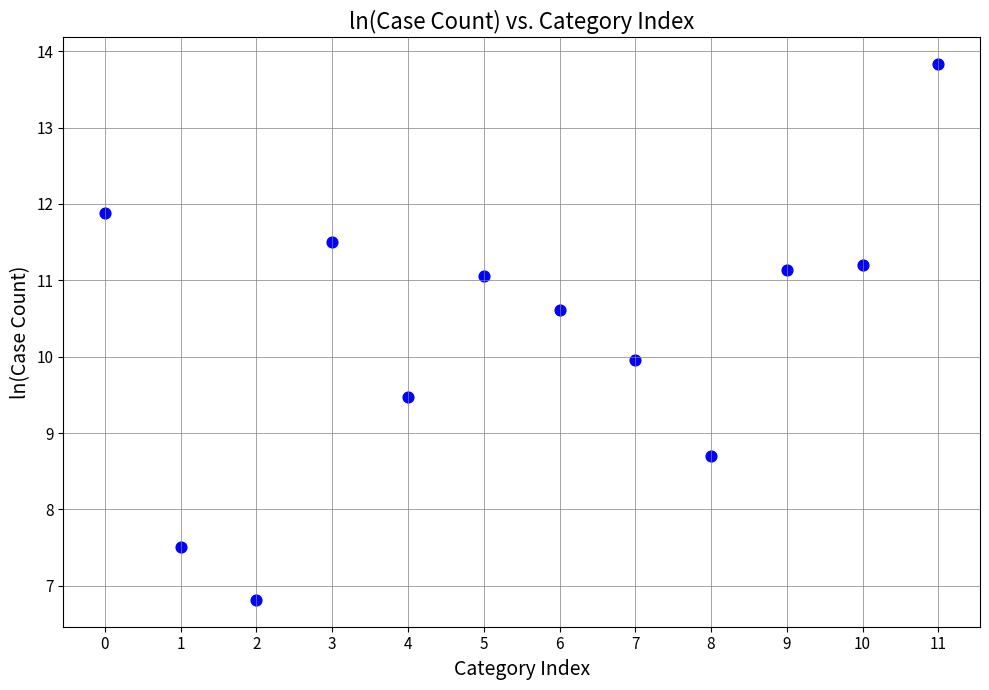

What is the average Y value?

10.3